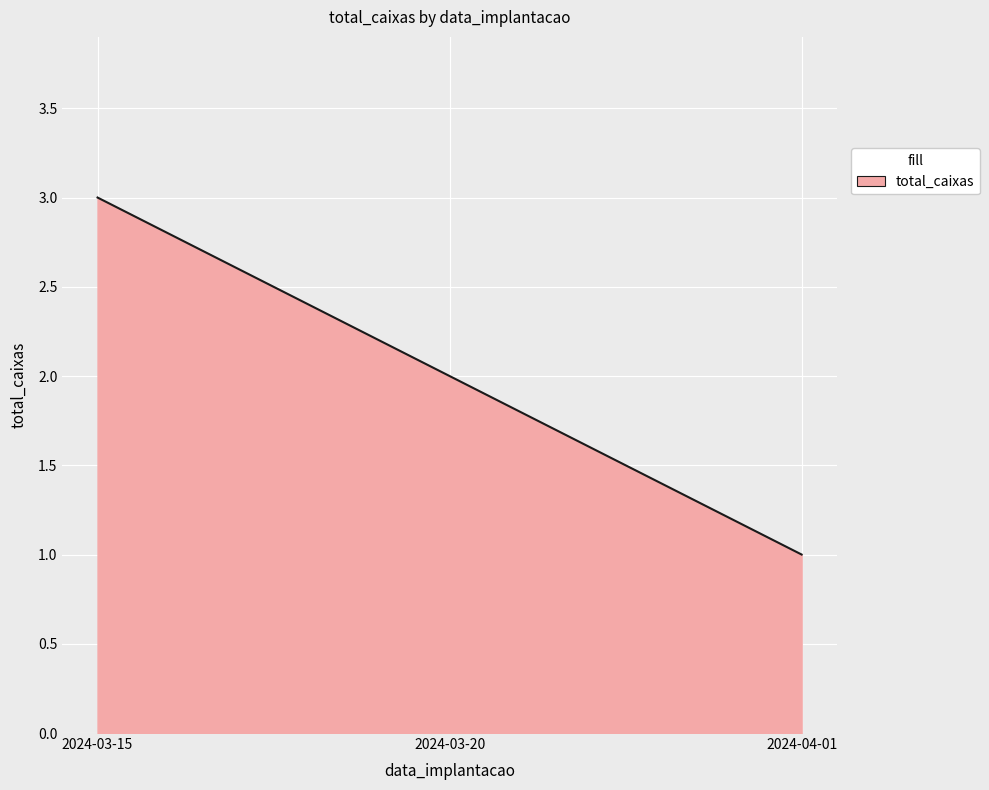

Rank the categories by value from highest to lowest.

2024-03-15, 2024-03-20, 2024-04-01